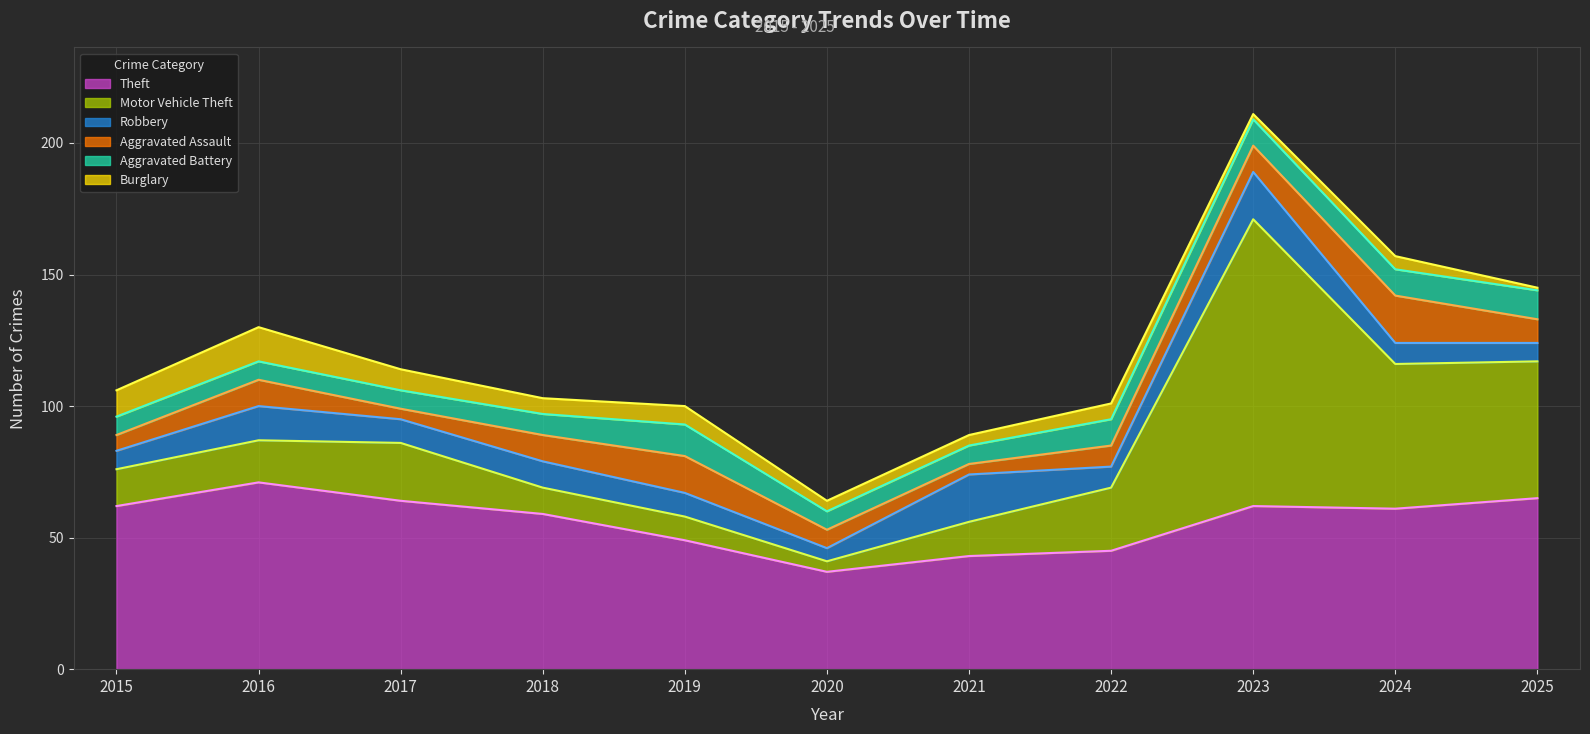

At how many categories does at least one series exceed 29?

11